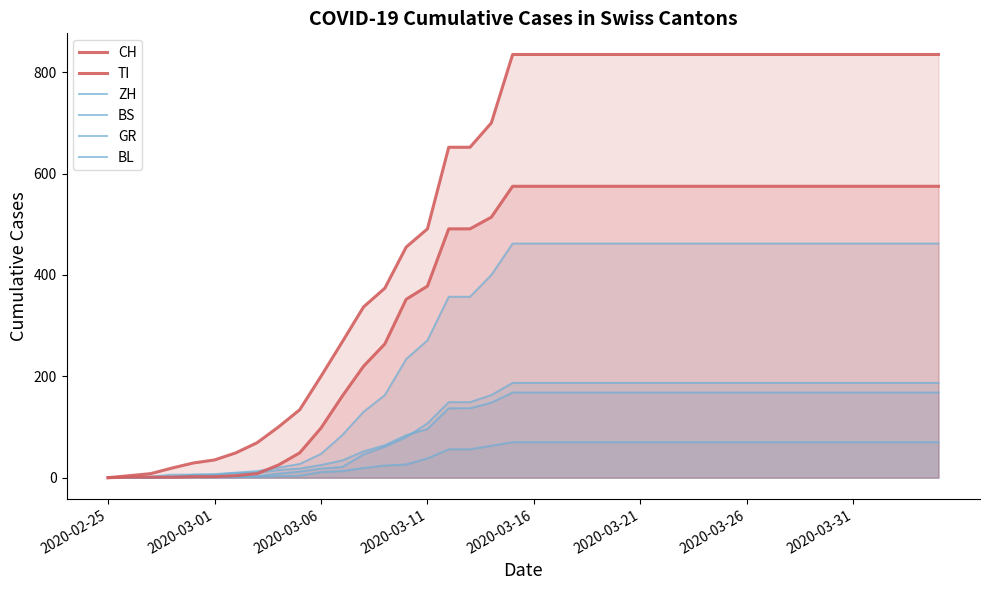

What is the approximate value of TI at 2020-03-06?

98